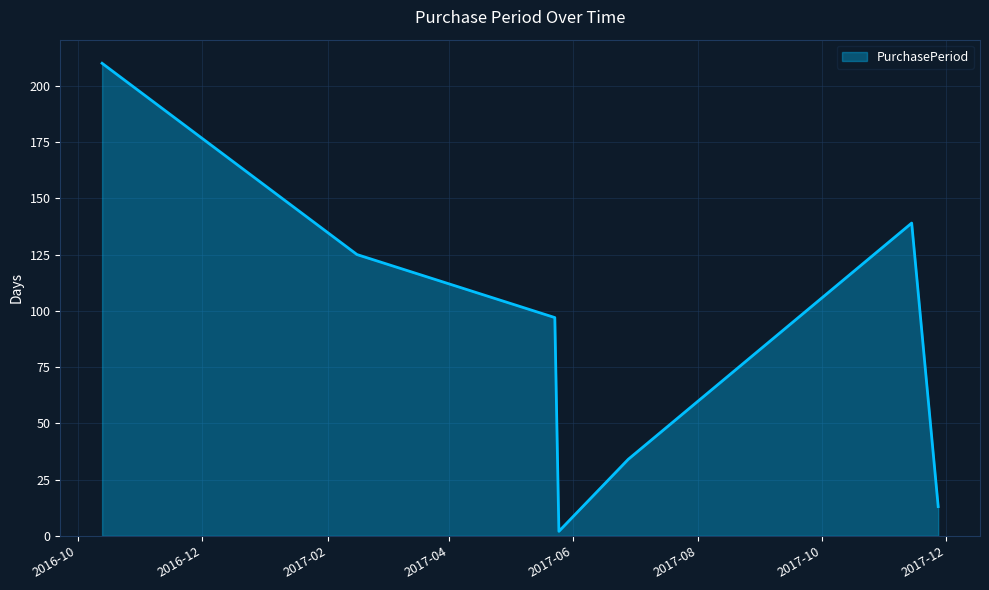

How many categories are shown in the chart?

7